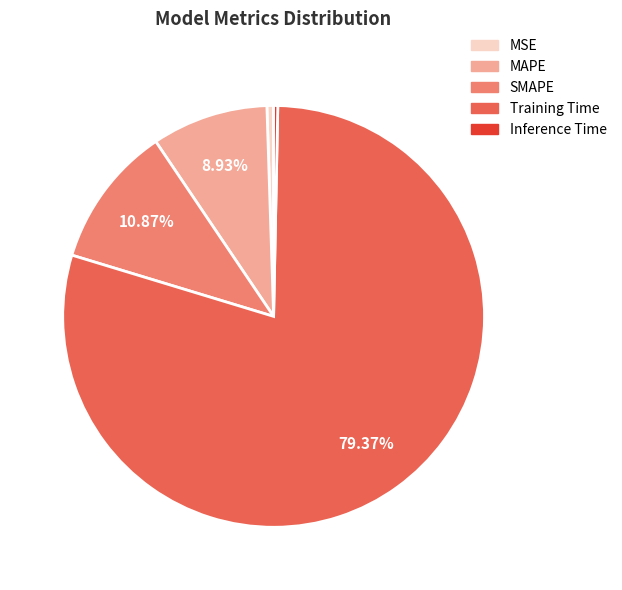

To the nearest percent, what is the difference between the largest and smallest slice percentages?

79%